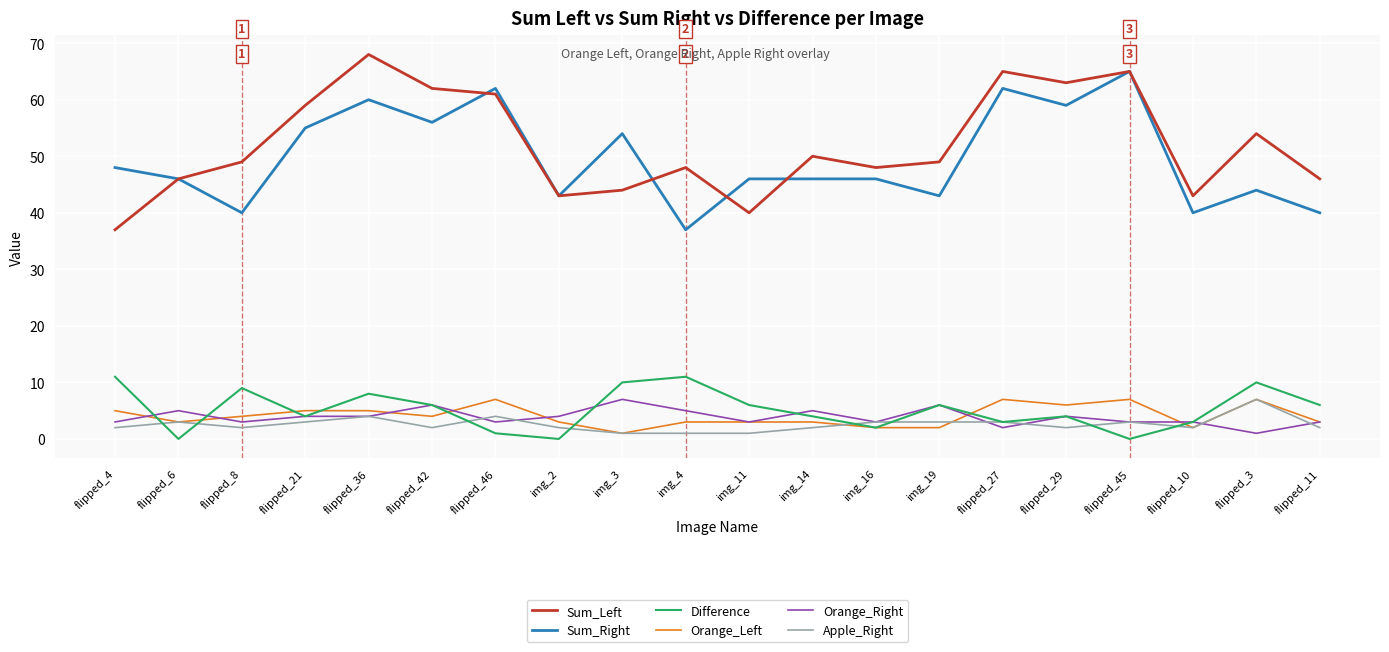

In Difference, how many points are lower than both neighbors (excluding endpoints)?

6